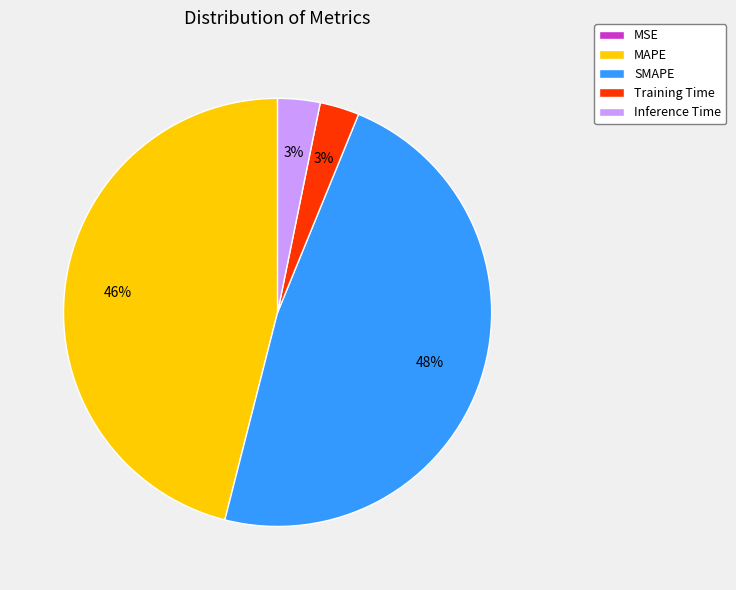

Combined, do SMAPE and Inference Time account for over 50%?

Yes